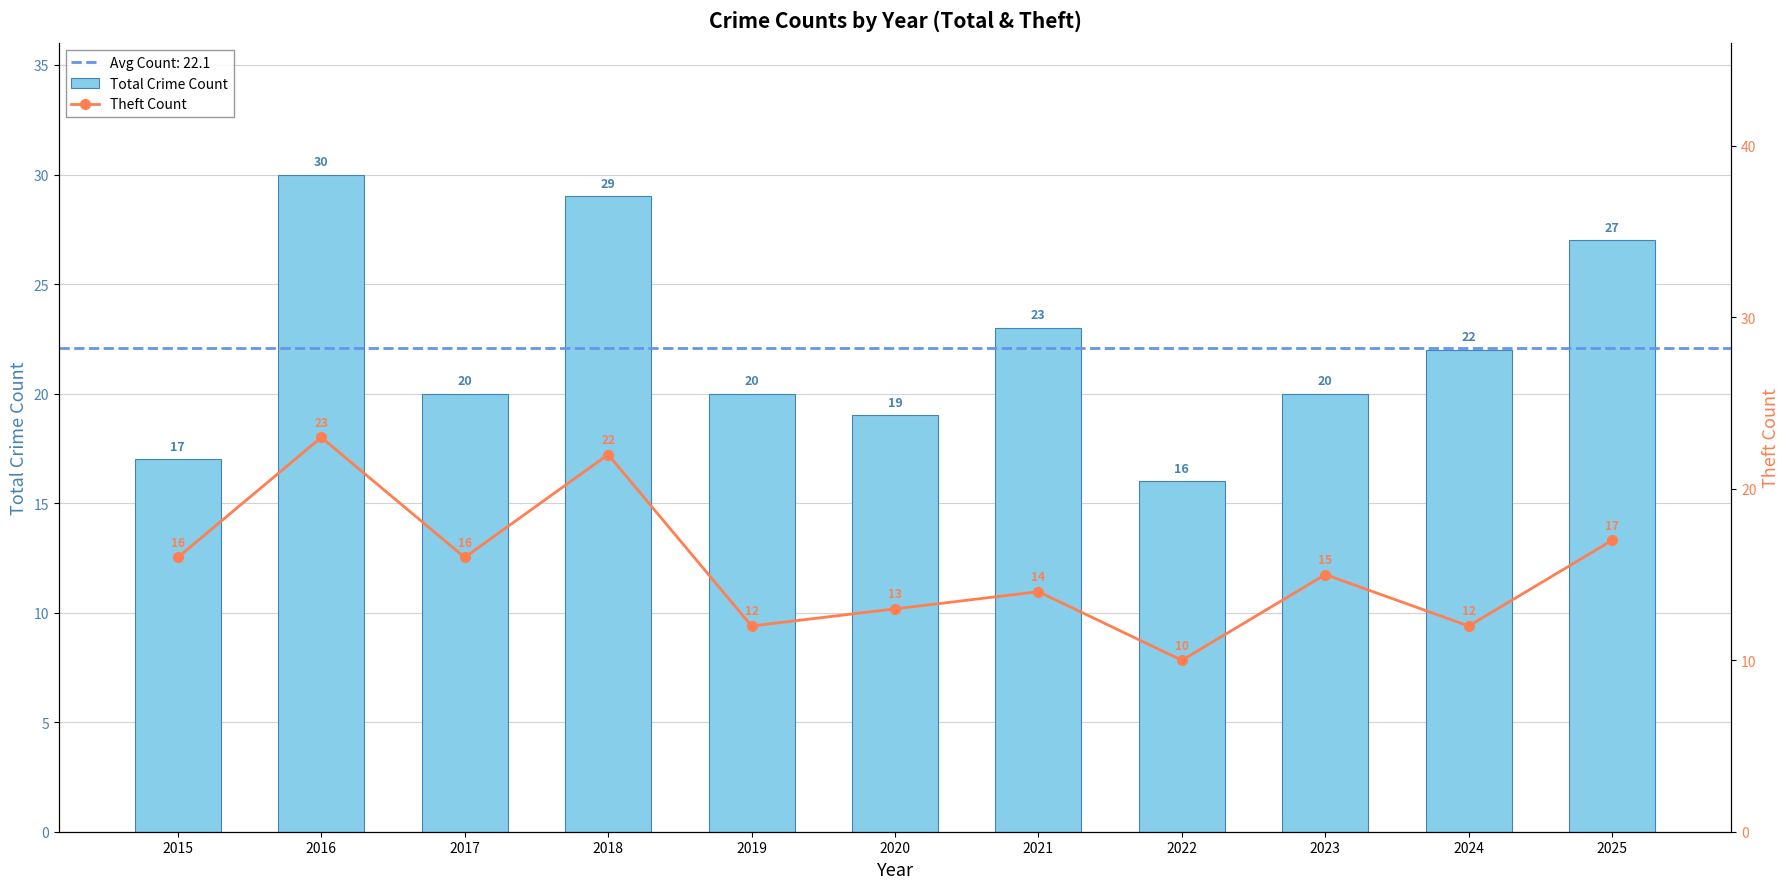

Which series has the widest spread of values?

Total Crime Count